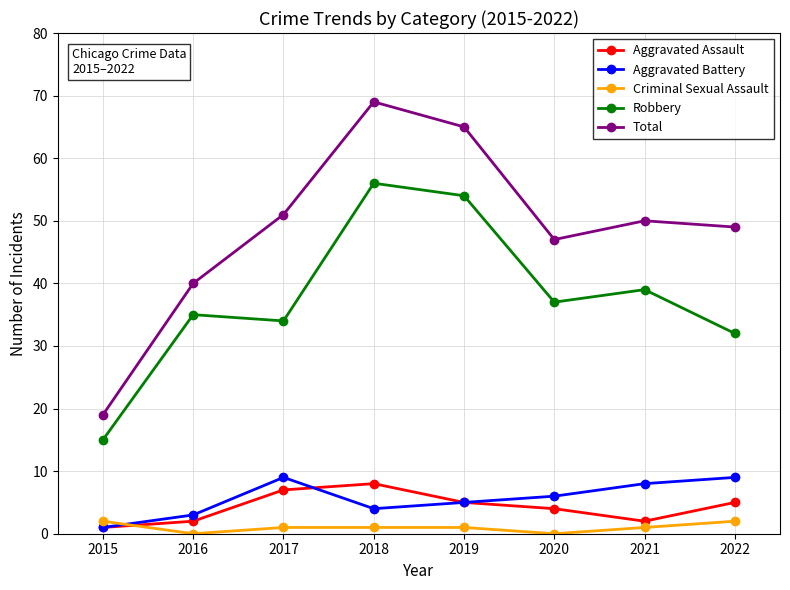

Does the chart have visible grid lines?

Yes